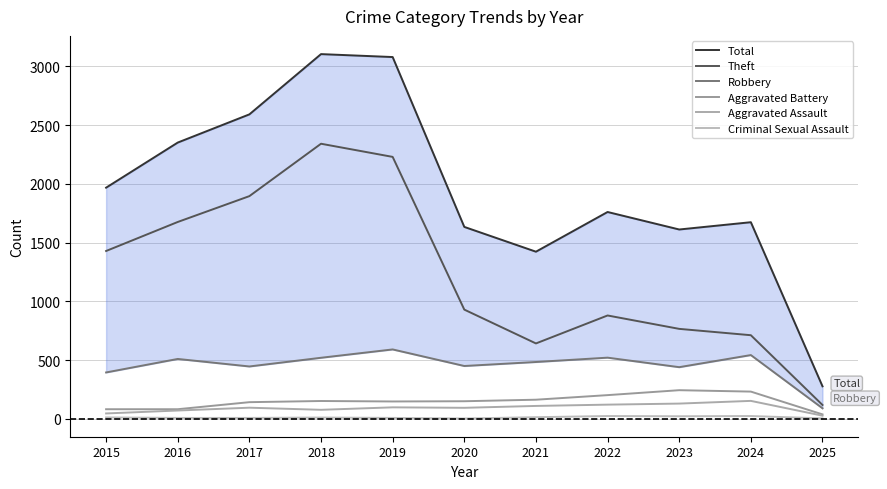

Reading right to left, list all the values displayed in this chart.

Total: 2025=277	2024=1674	2023=1612	2022=1761	2021=1423	2020=1634	2019=3080	2018=3105	2017=2592	2016=2352	2015=1968
Theft: 2025=118	2024=712	2023=766	2022=880	2021=642	2020=930	2019=2230	2018=2342	2017=1896	2016=1676	2015=1429
Robbery: 2025=90	2024=543	2023=440	2022=521	2021=484	2020=450	2019=591	2018=520	2017=446	2016=510	2015=395
Aggravated Battery: 2025=38	2024=232	2023=244	2022=202	2021=163	2020=150	2019=148	2018=152	2017=142	2016=82	2015=82
Aggravated Assault: 2025=27	2024=153	2023=130	2022=121	2021=110	2020=94	2019=98	2018=77	2017=95	2016=71	2015=46
Criminal Sexual Assault: 2025=4	2024=24	2023=22	2022=24	2021=14	2020=3	2019=8	2018=11	2017=8	2016=8	2015=12